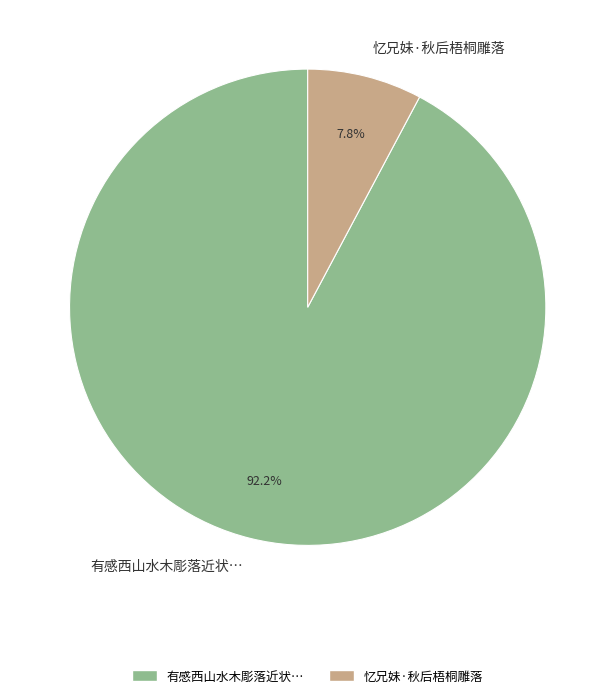

Rank the categories by value from lowest to highest.

忆兄妹·秋后梧桐雕落, 有感西山水木彫落近状…